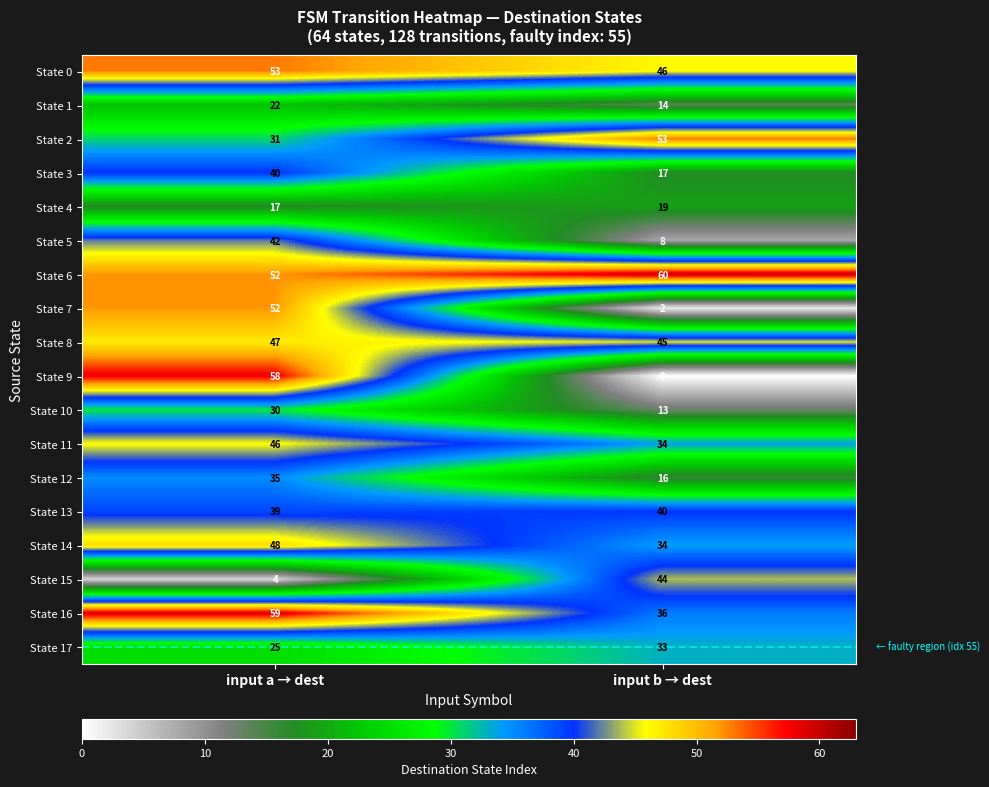

What value does the State 10 series have at input a → dest?

30